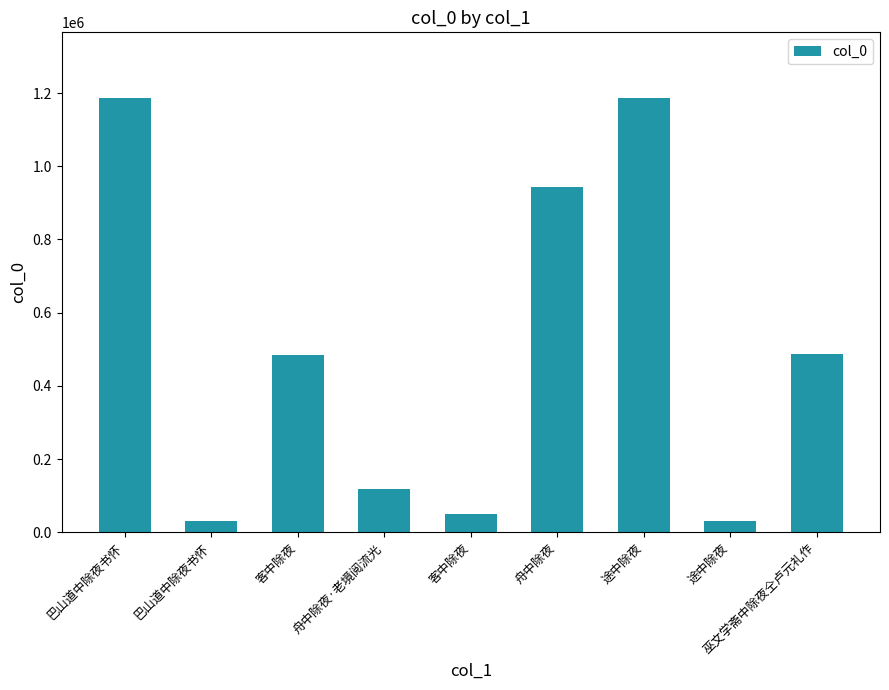

At which label does the data first exceed 485638?

巴山道中除夜书怀